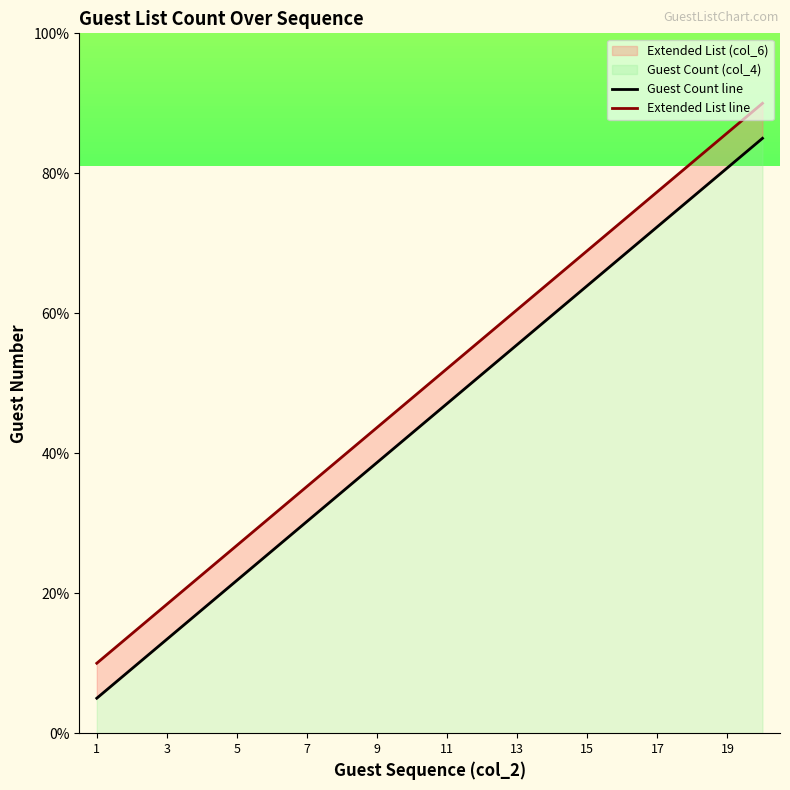

What is the difference between the maximum and minimum values in the Extended List line series?

80.0